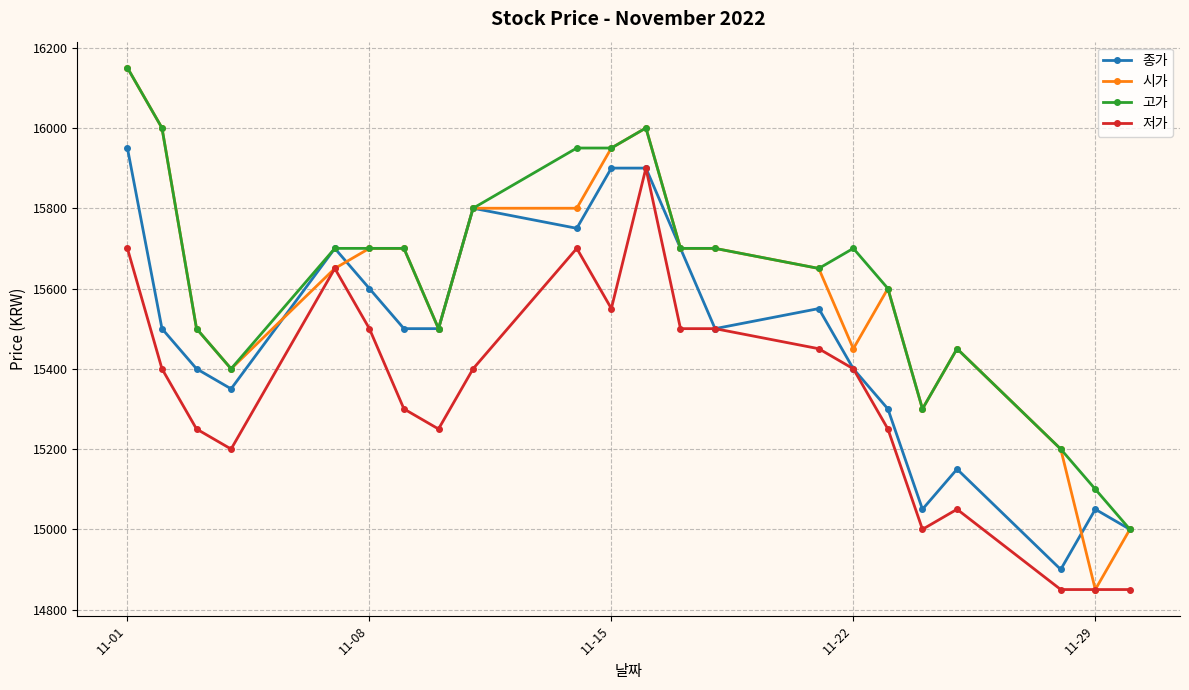

Which series has the largest total across all categories?

고가